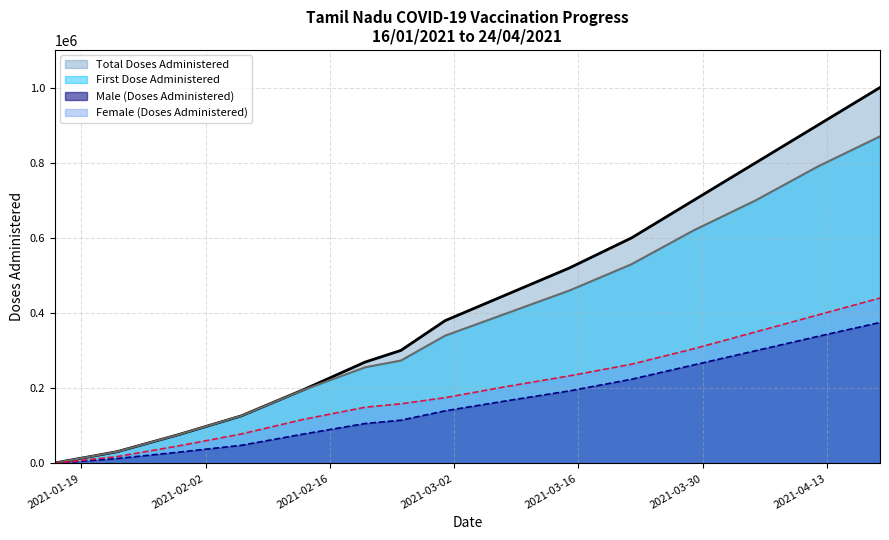

How many values in the Total Doses Administered series exceed 380000?

7